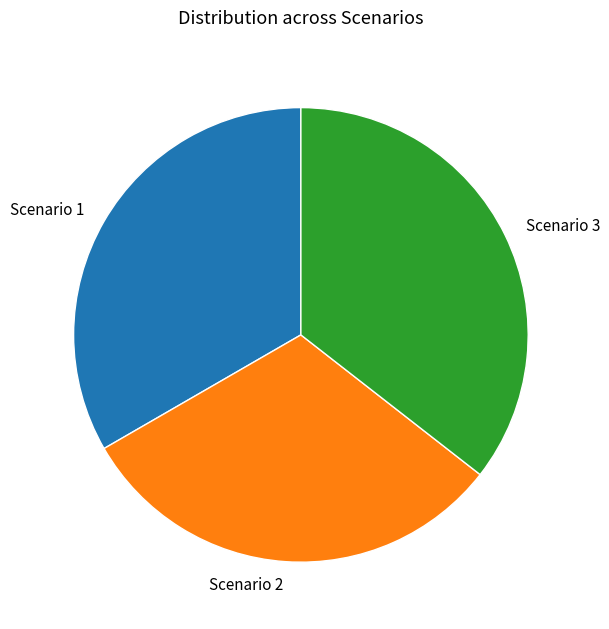

What is the largest slice in the pie chart?

Scenario 3